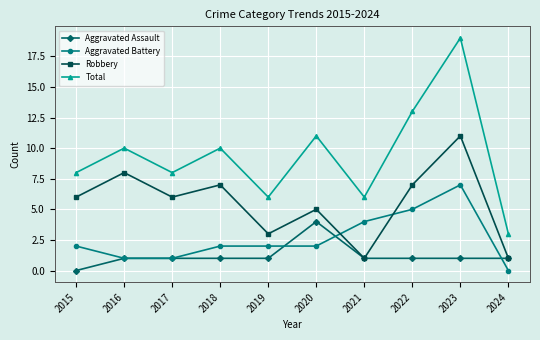

At which category does Total reach its first local peak?

2016